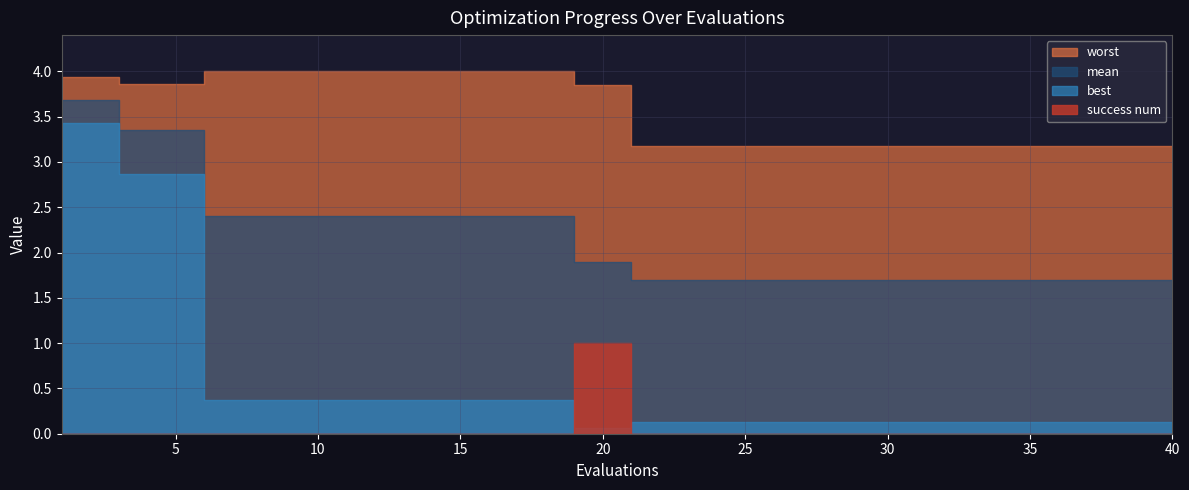

Reading left to right, transcribe all the data shown in this chart.

mean: 1=3.7	2=3.7	3=3.4	4=3.4	5=3.4	6=2.4	7=2.4	8=2.4	9=2.4	10=2.4	11=2.4	12=2.4	13=2.4	14=2.4	15=2.4	16=2.4	17=2.4	18=2.4	19=1.9	20=1.9	21=1.7	22=1.7	23=1.7	24=1.7	25=1.7	26=1.7	27=1.7	28=1.7	29=1.7	30=1.7	31=1.7	32=1.7	33=1.7	34=1.7	35=1.7	36=1.7	37=1.7	38=1.7	39=1.7	40=1.7
best: 1=3.4	2=3.4	3=2.9	4=2.9	5=2.9	6=0.4	7=0.4	8=0.4	9=0.4	10=0.4	11=0.4	12=0.4	13=0.4	14=0.4	15=0.4	16=0.4	17=0.4	18=0.4	19=0.1	20=0.1	21=0.1	22=0.1	23=0.1	24=0.1	25=0.1	26=0.1	27=0.1	28=0.1	29=0.1	30=0.1	31=0.1	32=0.1	33=0.1	34=0.1	35=0.1	36=0.1	37=0.1	38=0.1	39=0.1	40=0.1
worst: 1=3.9	2=3.9	3=3.9	4=3.9	5=3.9	6=4.0	7=4.0	8=4.0	9=4.0	10=4.0	11=4.0	12=4.0	13=4.0	14=4.0	15=4.0	16=4.0	17=4.0	18=4.0	19=3.9	20=3.9	21=3.2	22=3.2	23=3.2	24=3.2	25=3.2	26=3.2	27=3.2	28=3.2	29=3.2	30=3.2	31=3.2	32=3.2	33=3.2	34=3.2	35=3.2	36=3.2	37=3.2	38=3.2	39=3.2	40=3.2
success num: 1=0.0	2=0.0	3=0.0	4=0.0	5=0.0	6=0.0	7=0.0	8=0.0	9=0.0	10=0.0	11=0.0	12=0.0	13=0.0	14=0.0	15=0.0	16=0.0	17=0.0	18=0.0	19=1.0	20=1.0	21=0.0	22=0.0	23=0.0	24=0.0	25=0.0	26=0.0	27=0.0	28=0.0	29=0.0	30=0.0	31=0.0	32=0.0	33=0.0	34=0.0	35=0.0	36=0.0	37=0.0	38=0.0	39=0.0	40=0.0